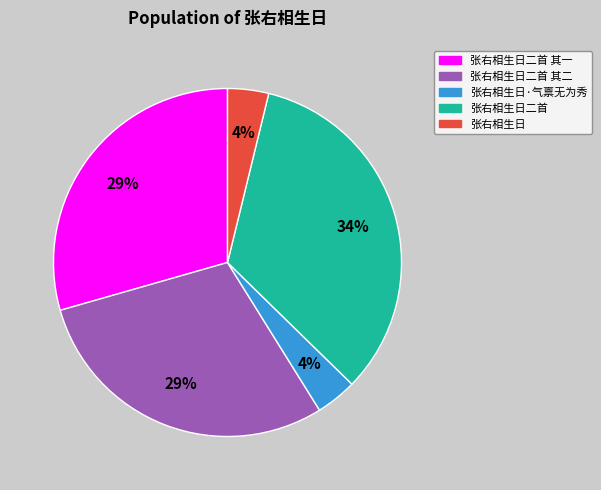

Is the sum of 张右相生日二首 其二 and 张右相生日二首 其一 greater than half?

Yes